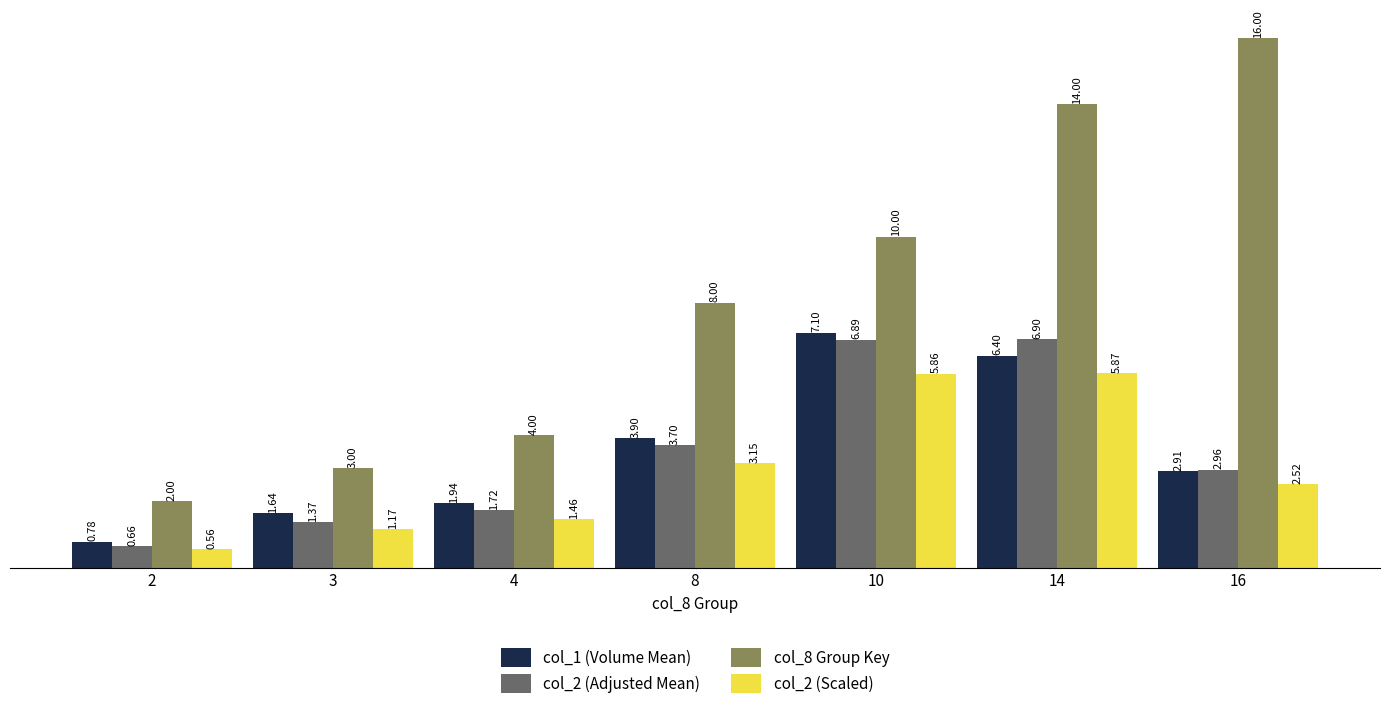

At which label does col_2 (Scaled) first exceed 2?

8